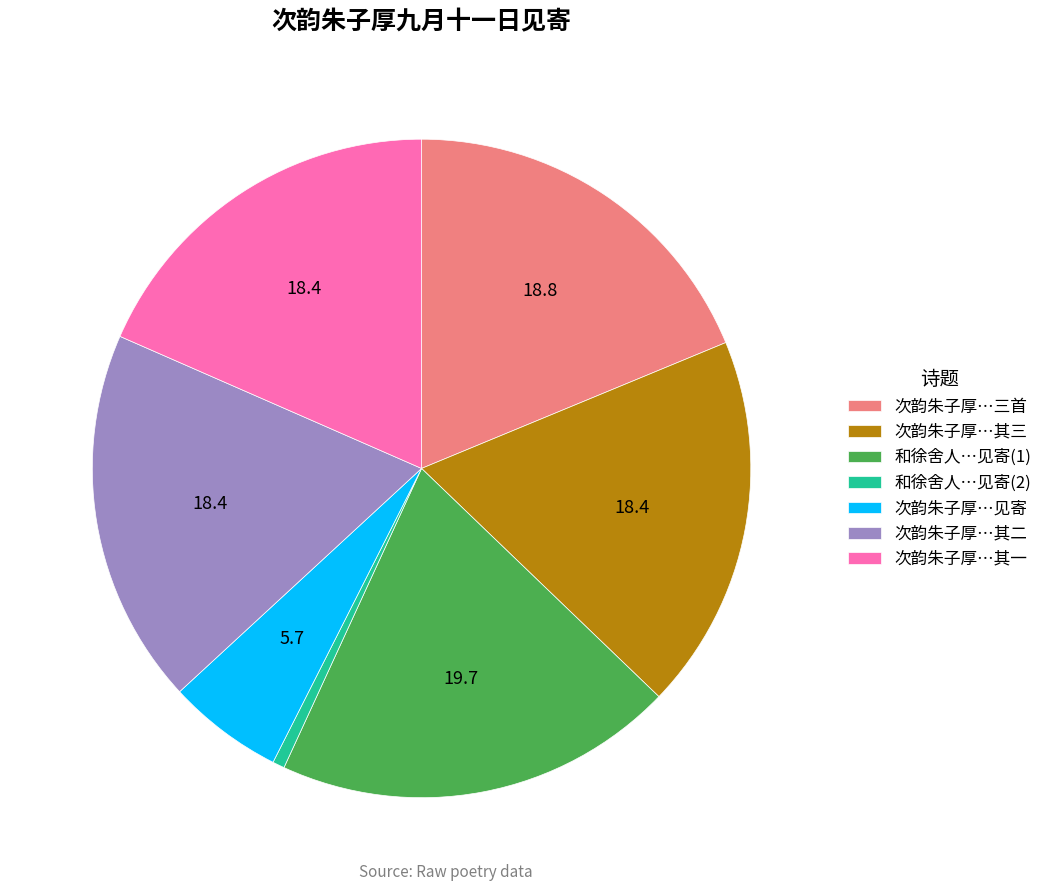

What is the largest slice in the pie chart?

和徐舍人…见寄(1)